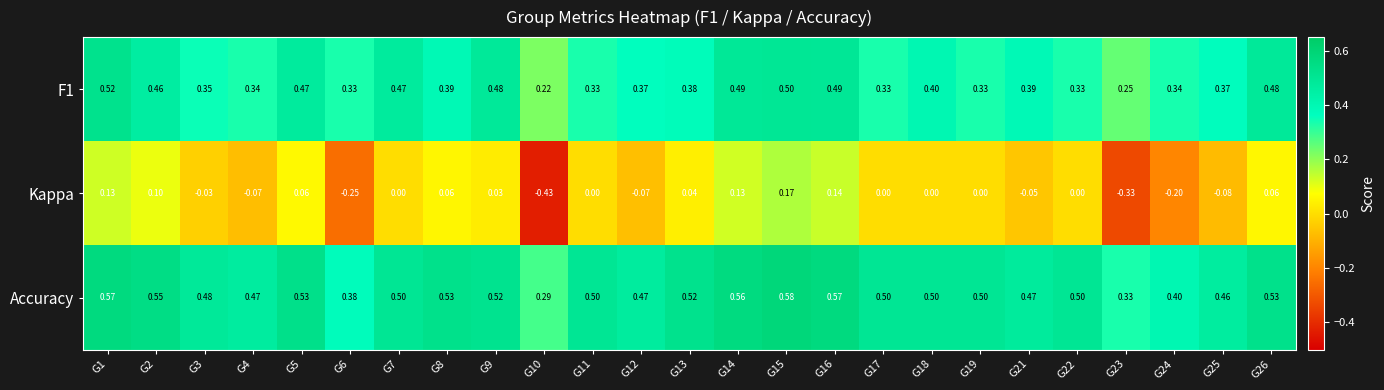

Is the value of Kappa at G8 greater than the value of Accuracy at G5?

No